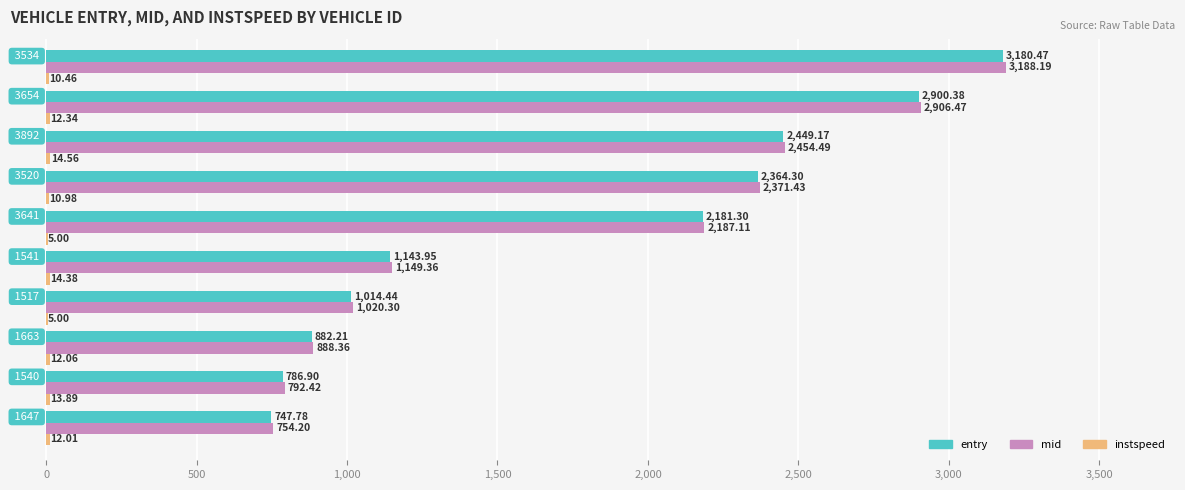

What is the maximum value shown in the chart?

3188.2